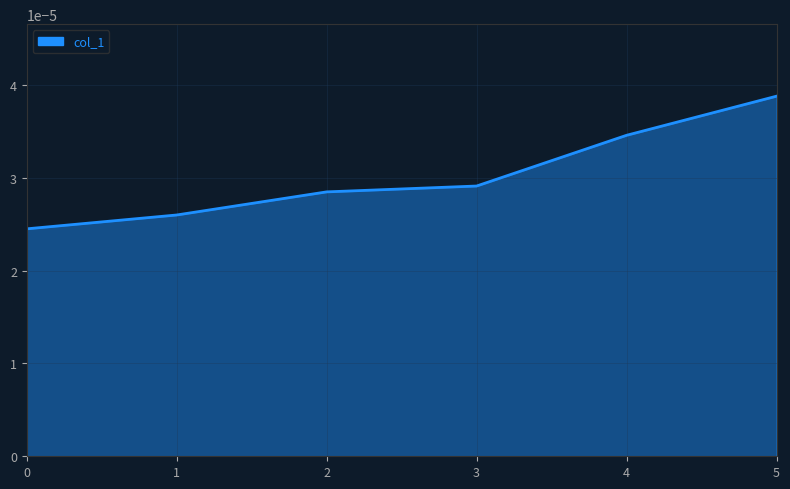

True or false: there are more than 2 points higher than both neighbors.

False